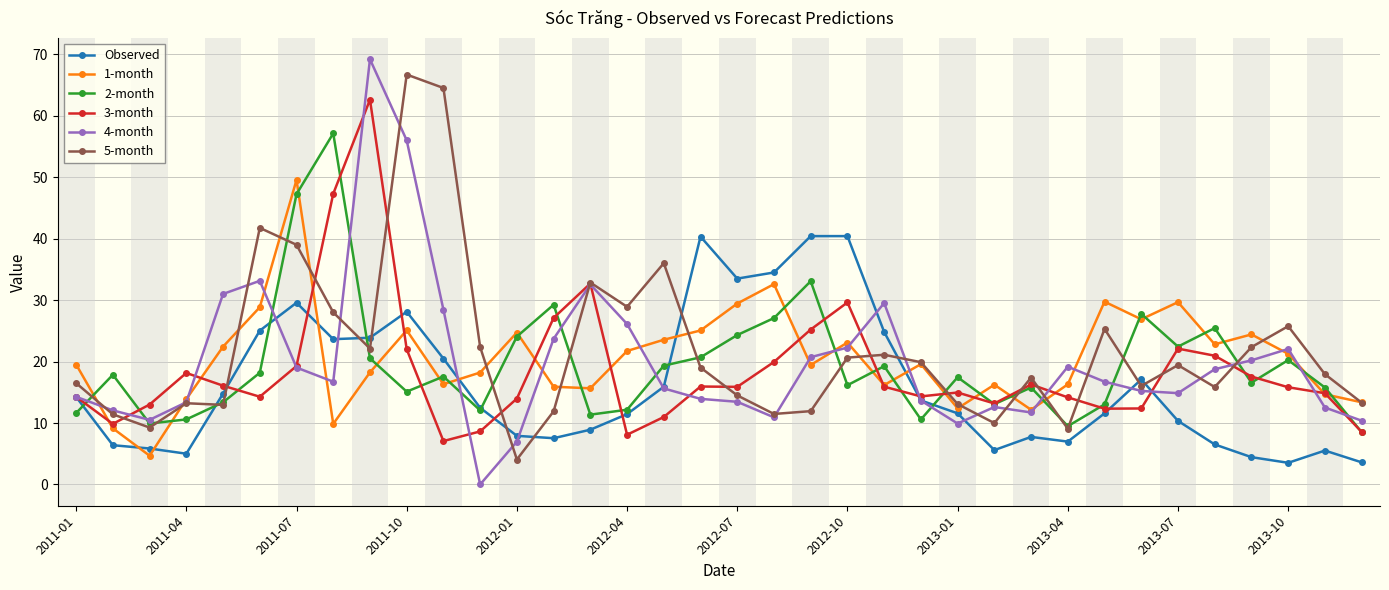

What is the greatest value displayed?

69.2